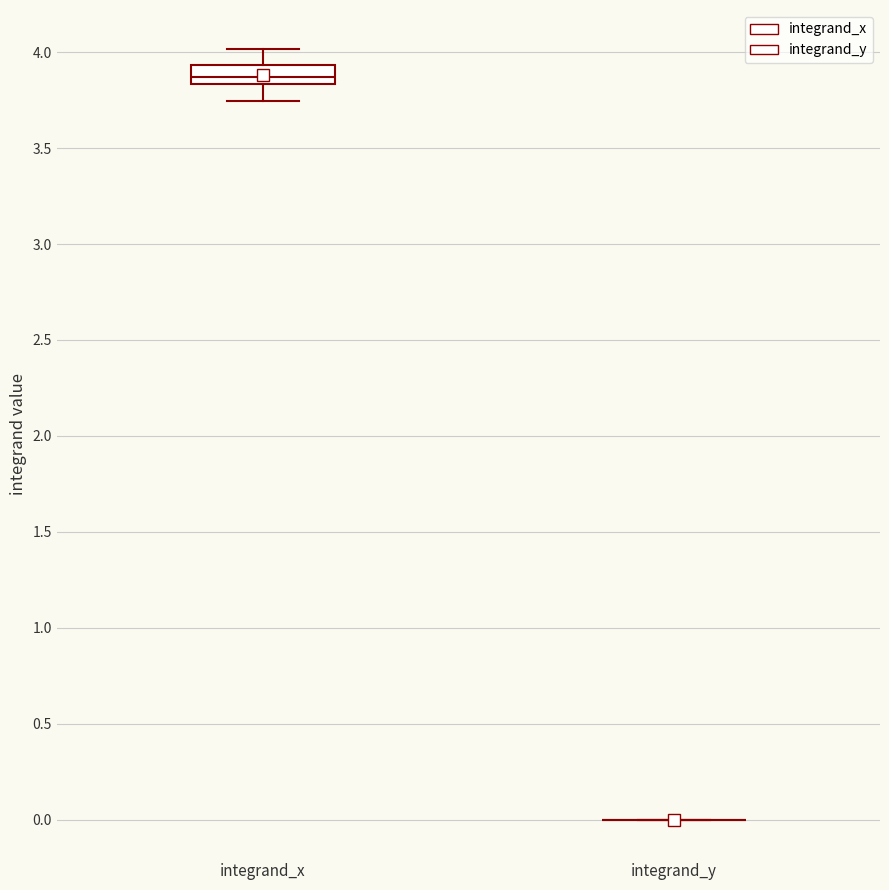

Reading left to right, transcribe this box plot: for each box, give where its median line is, the range the box spans, and where its two whiskers end, as read against the y-axis. The values are not printed on the chart, so give them approximately, as read against the axis.

integrand_x: median 3.85 (inside the box), box 3.85 to 3.95, whiskers 3.75 to 4.00
integrand_y: box collapsed to a line at 0.00, whiskers 0.00 to 0.00